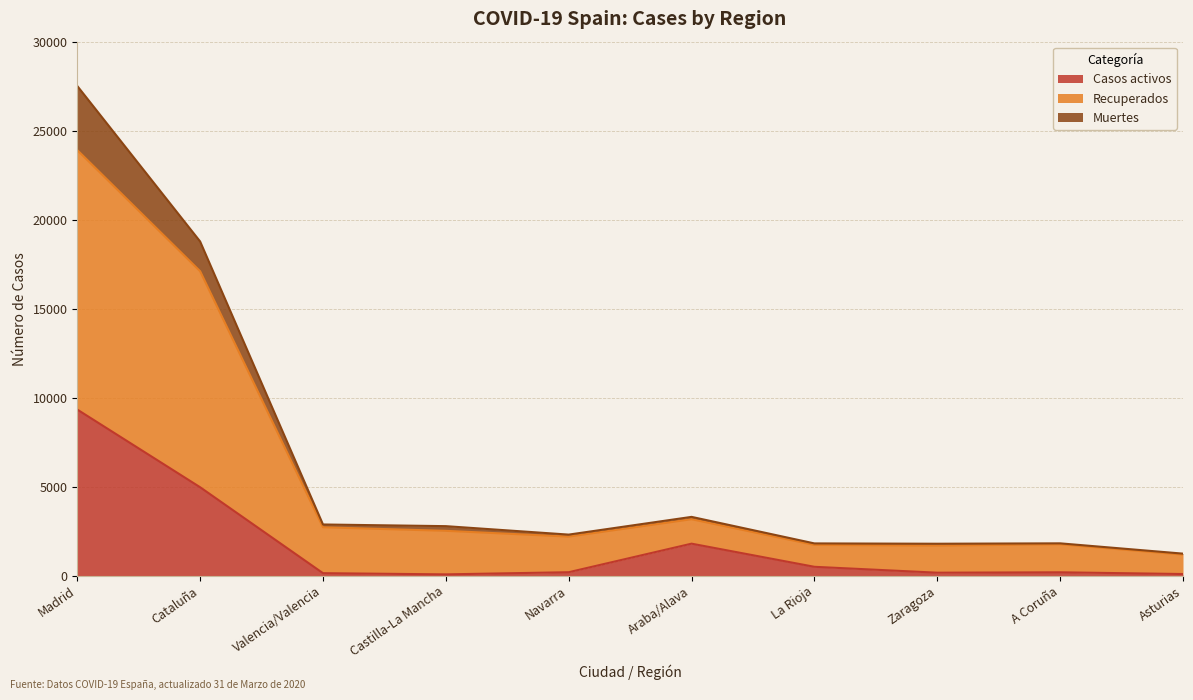

At which category is the sum across all series the highest?

Madrid